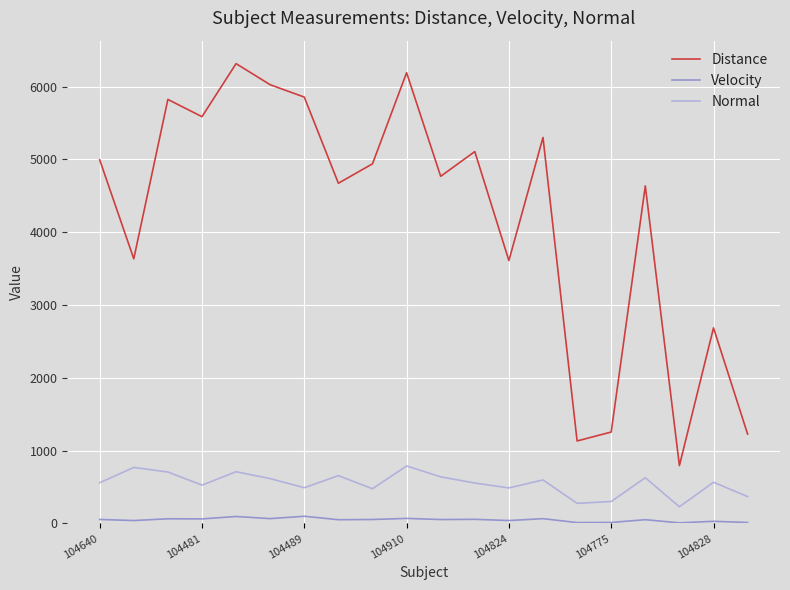

Which series has the widest spread of values?

Distance